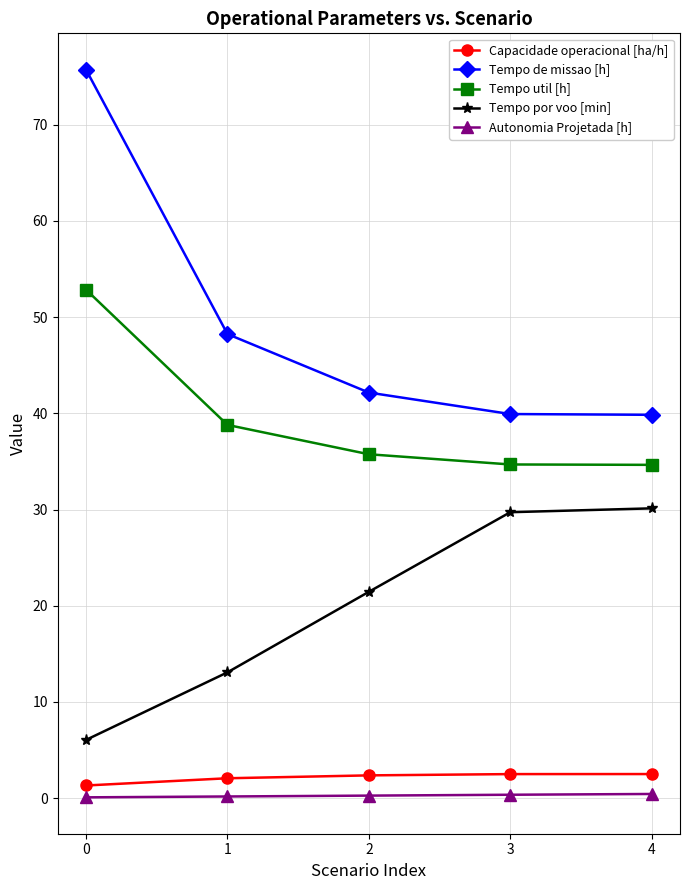

Is the value of Tempo por voo [min] at 3 greater than the value of Capacidade operacional [ha/h] at 0?

Yes